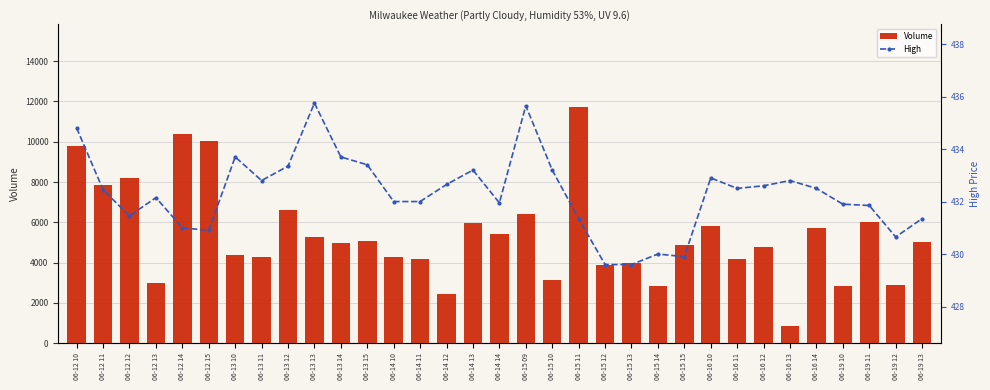

Are the bars horizontal?

No